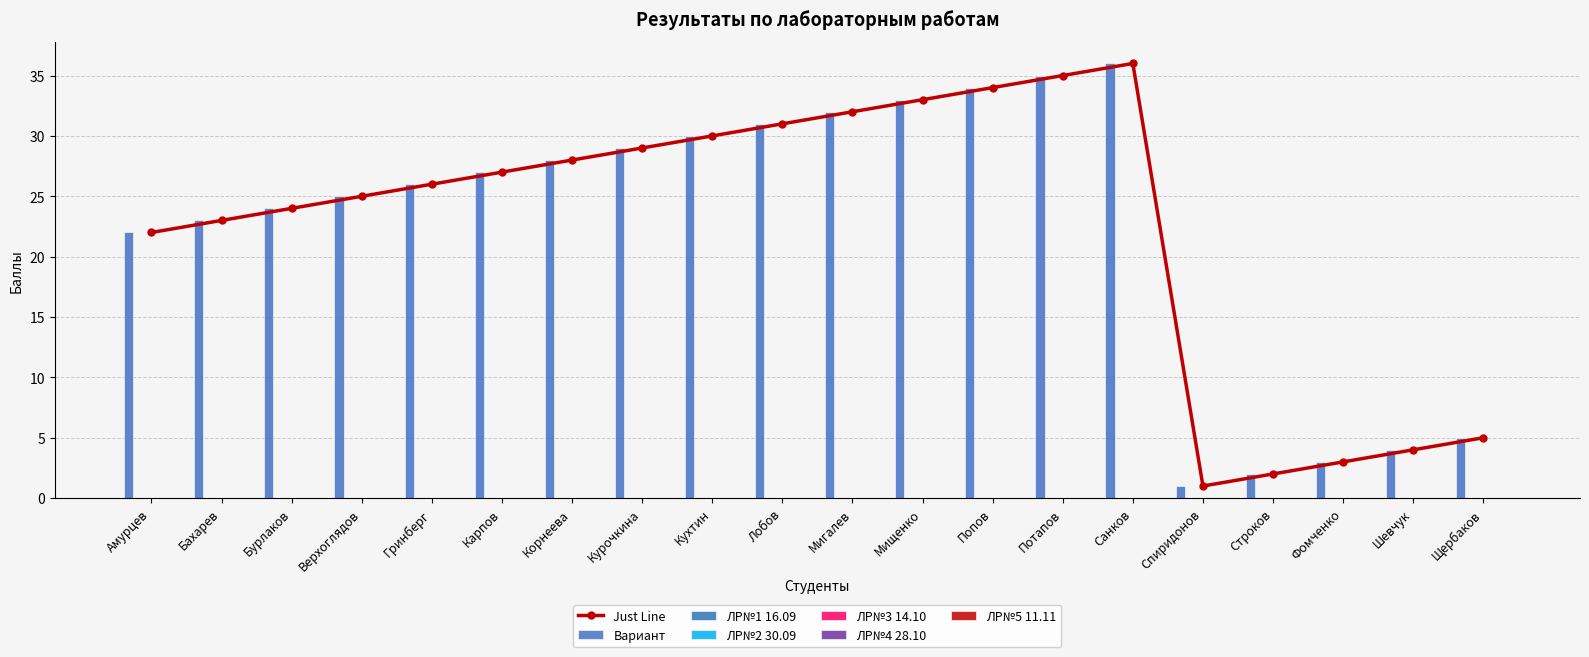

What is the greatest value displayed?

36